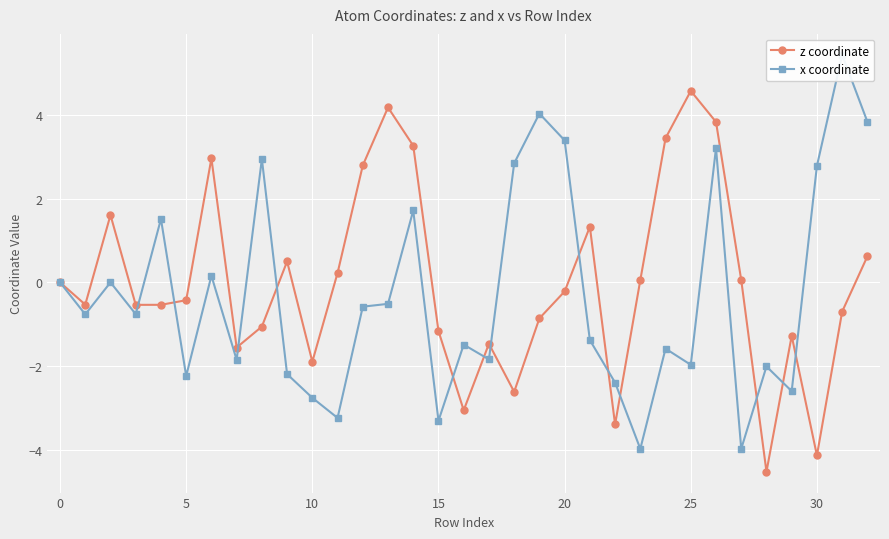

After their last crossing, which series has the higher values: z coordinate or x coordinate?

x coordinate